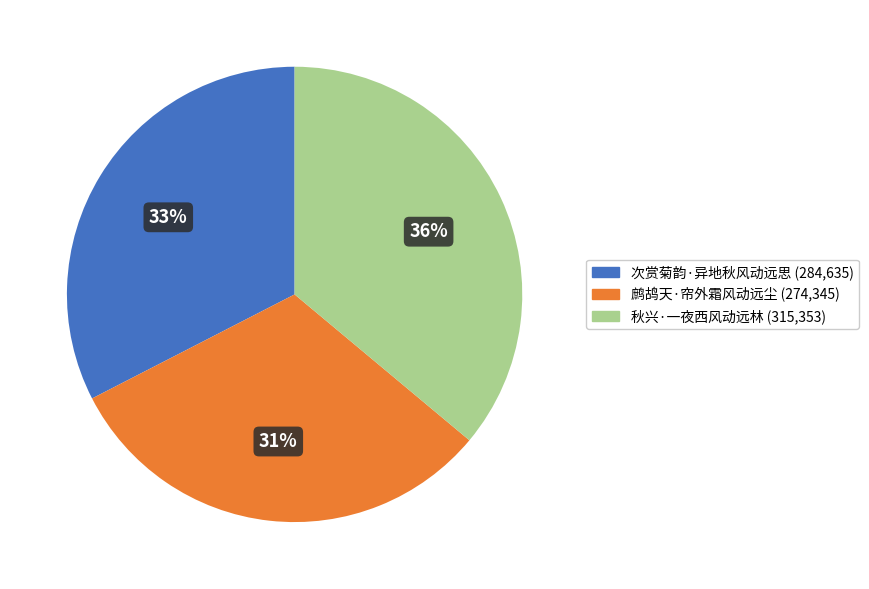

Is it true that 次赏菊韵·异地秋风动远思 is 33% of the pie?

True